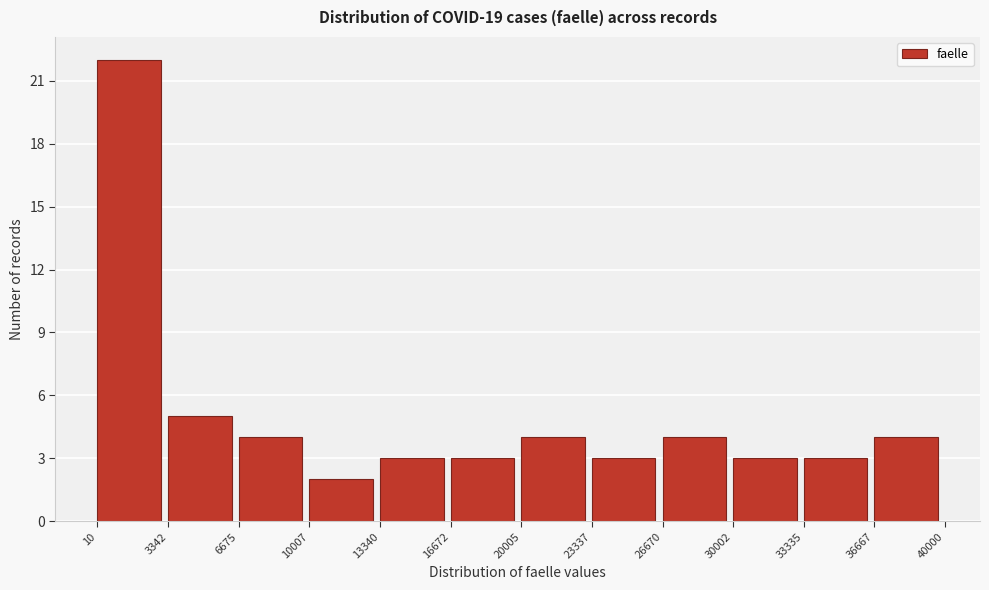

How tall is the bar that spans 30002 to 33335 on the x-axis? The values are not printed on the chart, so give them approximately, as read against the axis.

3